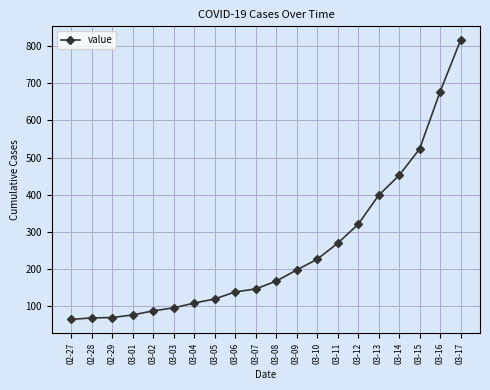

Where is the data nearest to the value 440?

03-14